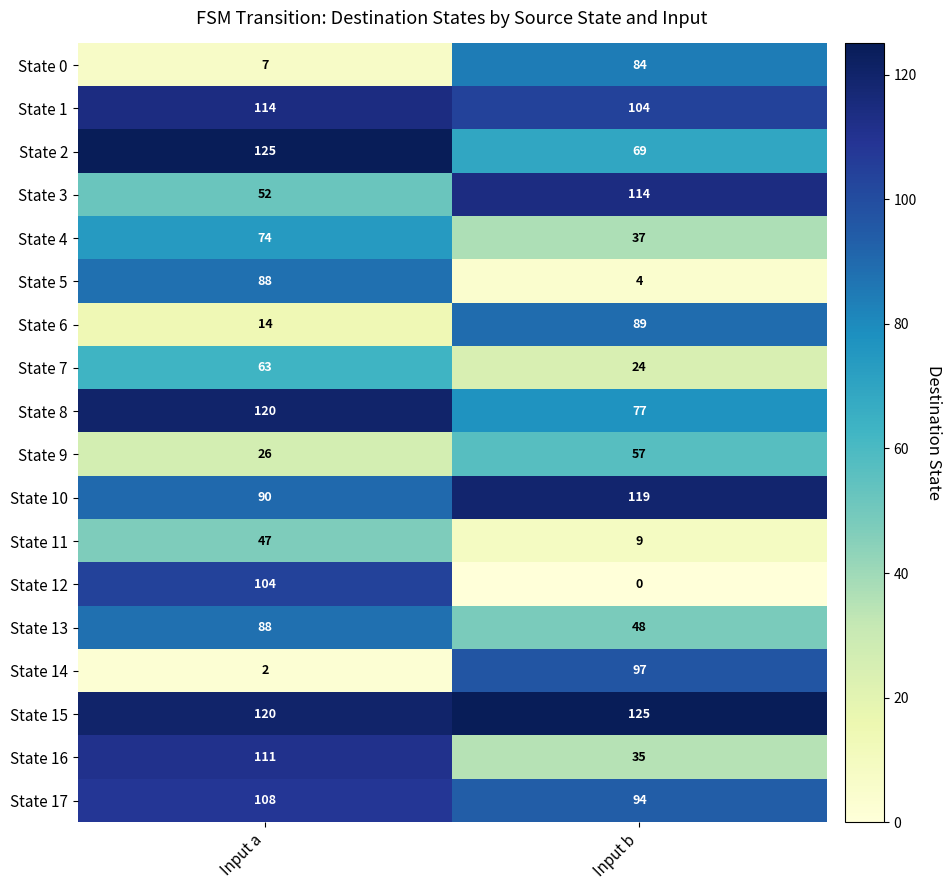

At which category is the sum across all series the highest?

Input a